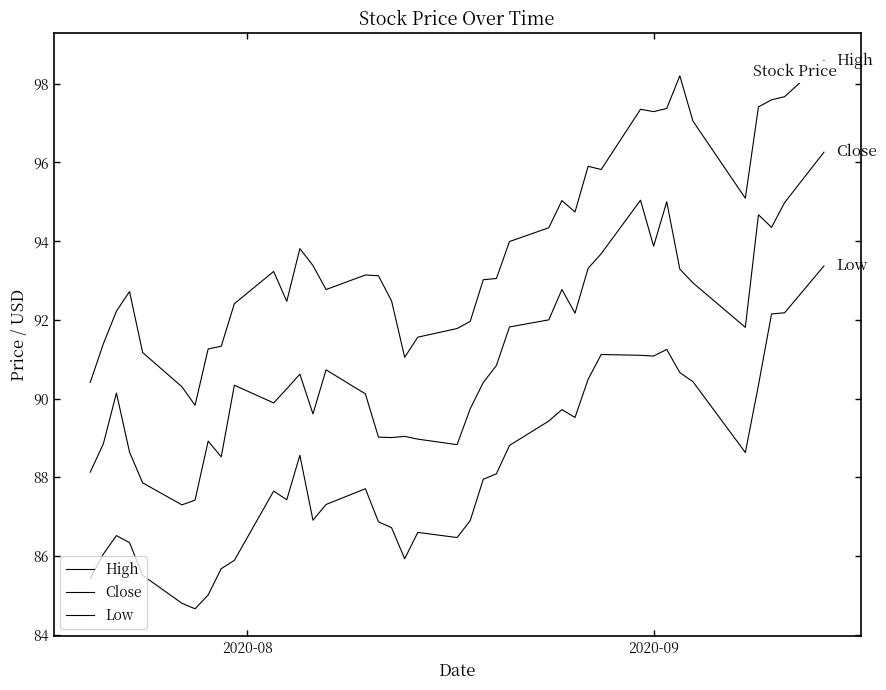

What is the value of the Close point at the 14th from the left?

89.6